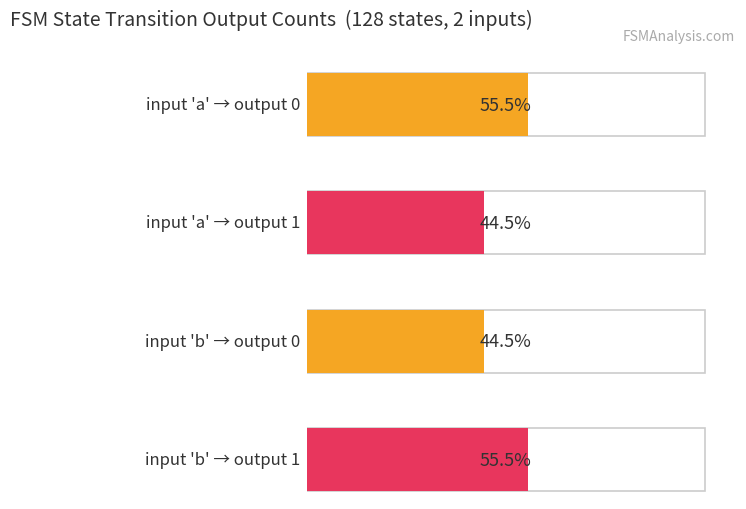

At b, list the series in order from smallest to largest.

output_symbol=0 count, output_symbol=1 count